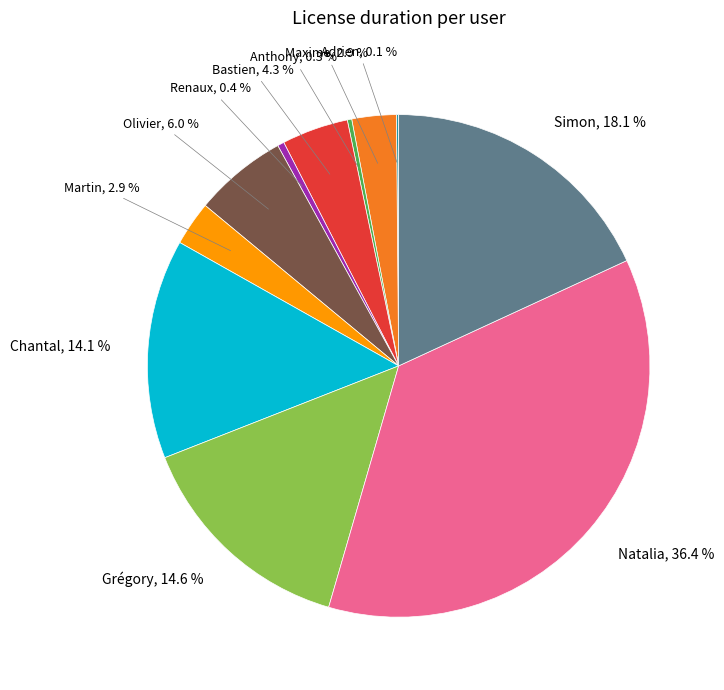

To the nearest percent, what is the average slice percentage?

9%